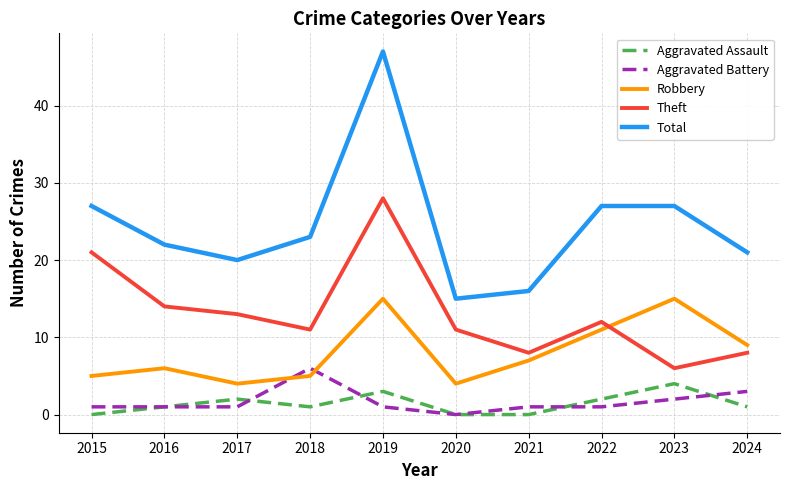

Reading right to left, extract all data points from this chart.

Aggravated Assault: 1	4	2	0	0	3	1	2	1	0
Aggravated Battery: 3	2	1	1	0	1	6	1	1	1
Robbery: 9	15	11	7	4	15	5	4	6	5
Theft: 8	6	12	8	11	28	11	13	14	21
Total: 21	27	27	16	15	47	23	20	22	27